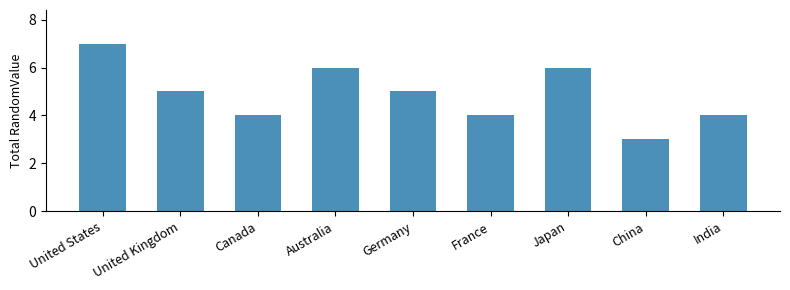

Reading right to left, what are all the values shown in this chart?

India=4	China=3	Japan=6	France=4	Germany=5	Australia=6	Canada=4	United Kingdom=5	United States=7